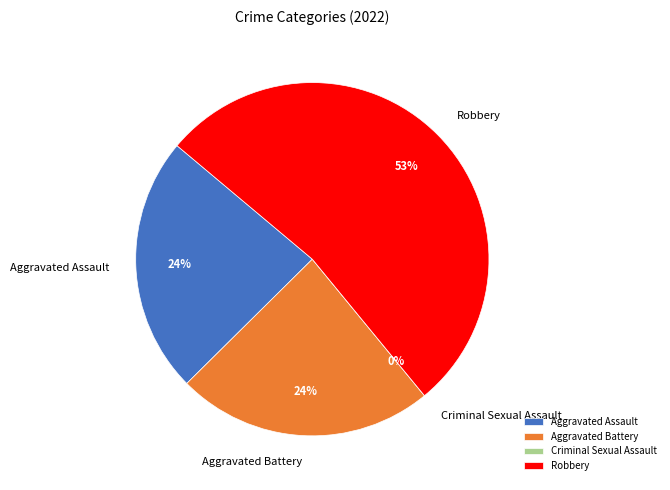

Which category has the biggest portion of the pie?

Robbery